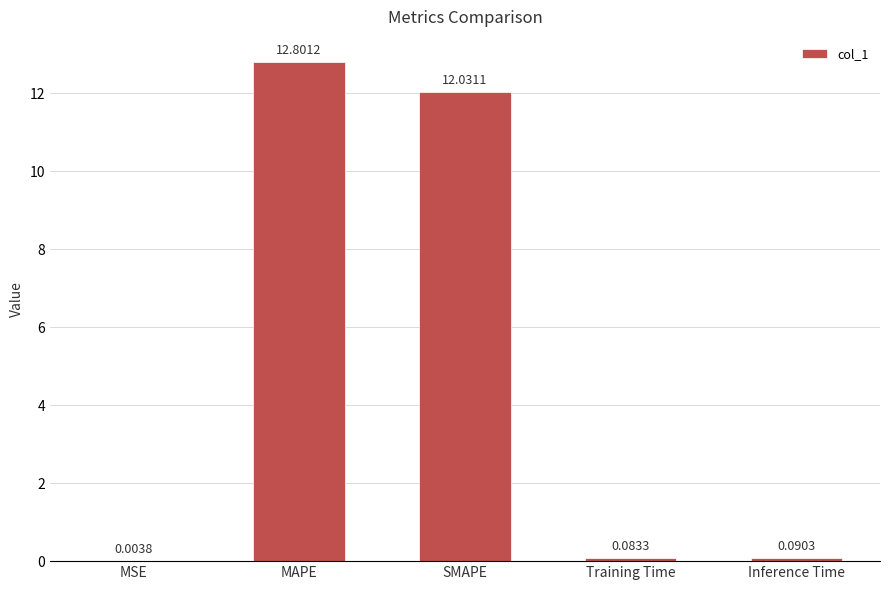

Which category has the highest value across all series?

MAPE